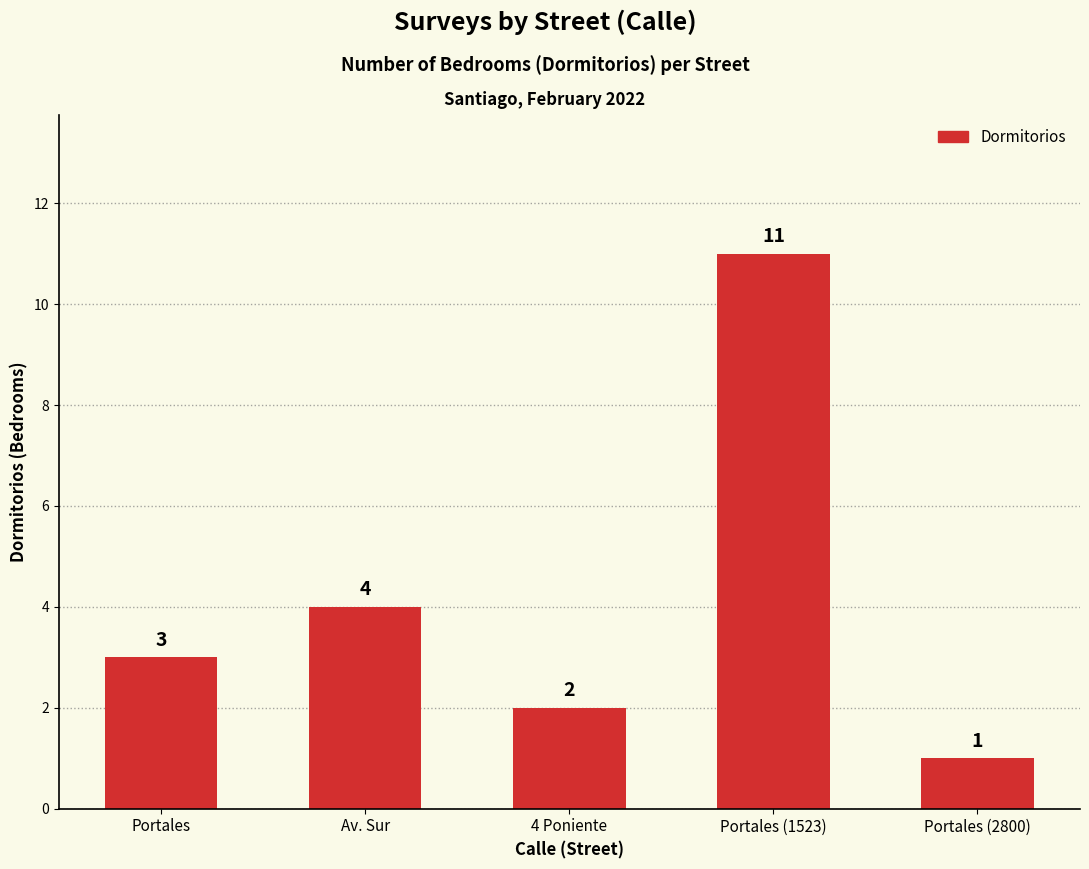

Where is the data nearest to the value 6?

Av. Sur